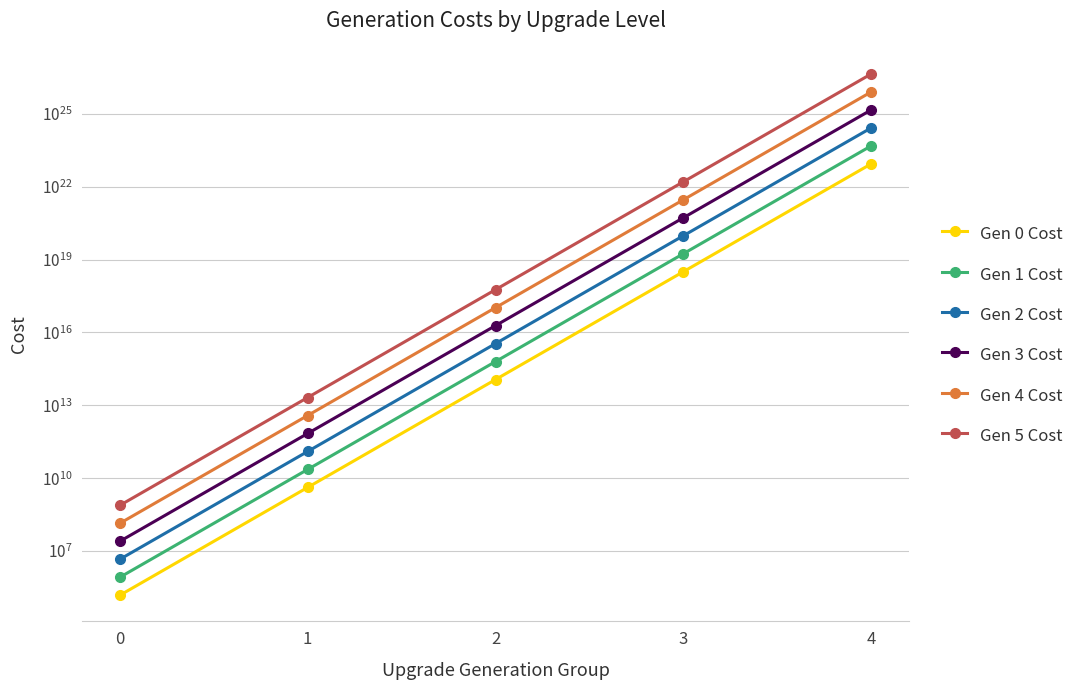

Which series changed the most between 0 and 3?

Gen 5 Cost